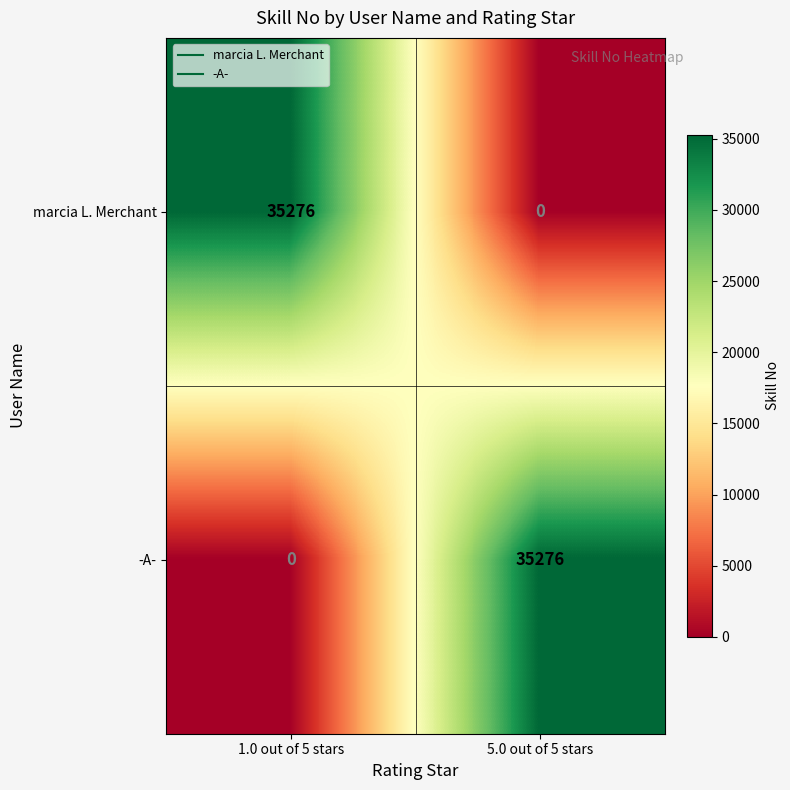

Reading left to right, list all the values displayed in this chart.

marcia L. Merchant: 1.0 out of 5 stars=35276	5.0 out of 5 stars=0
-A-: 1.0 out of 5 stars=0	5.0 out of 5 stars=35276